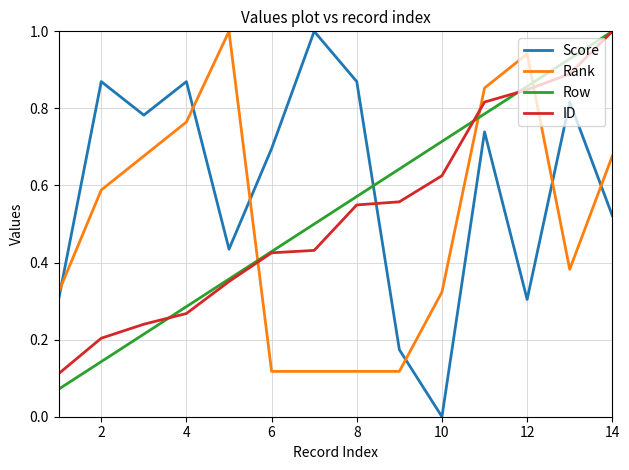

Which series has the largest total across all categories?

Score